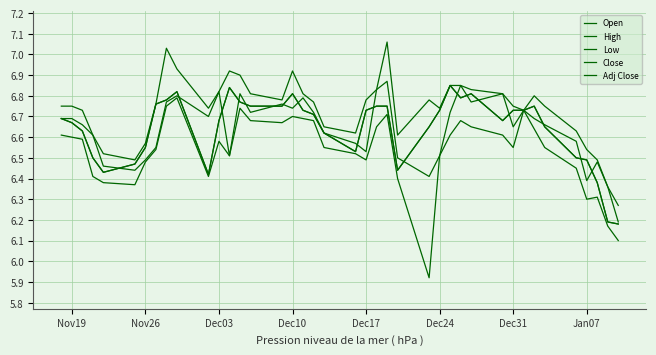

What is the minimum value for Open?

6.2